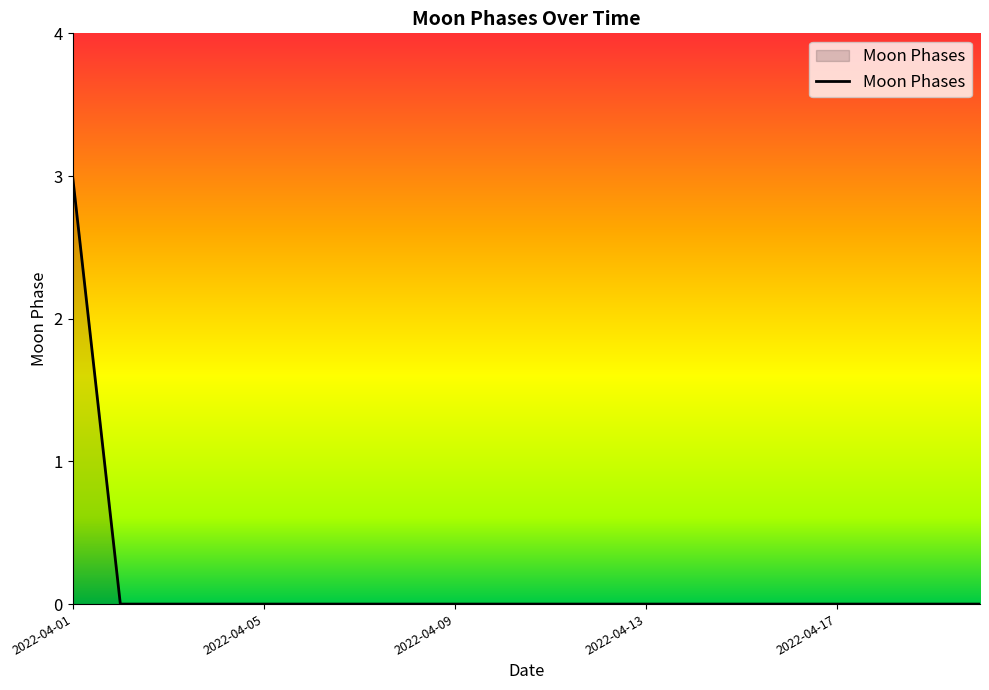

Reading left to right, list all the values displayed in this chart.

3	0	0	0	0	0	0	0	0	0	0	0	0	0	0	0	0	0	0	0